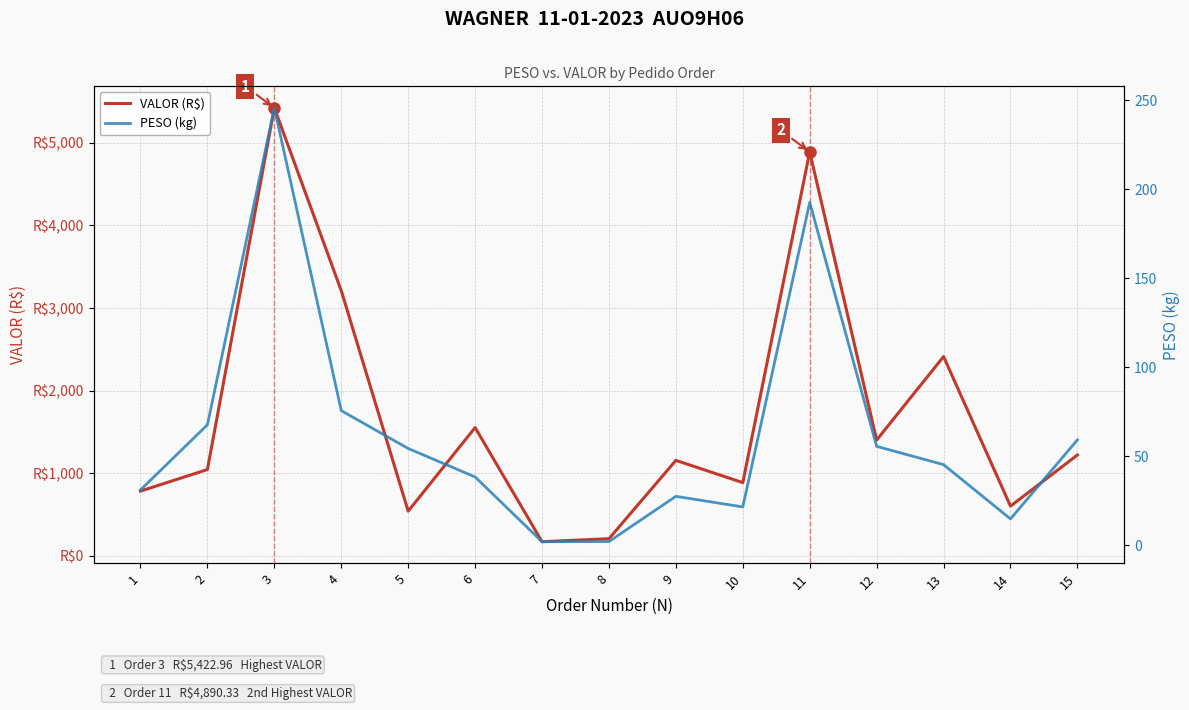

Count the number of categories in the chart.

15